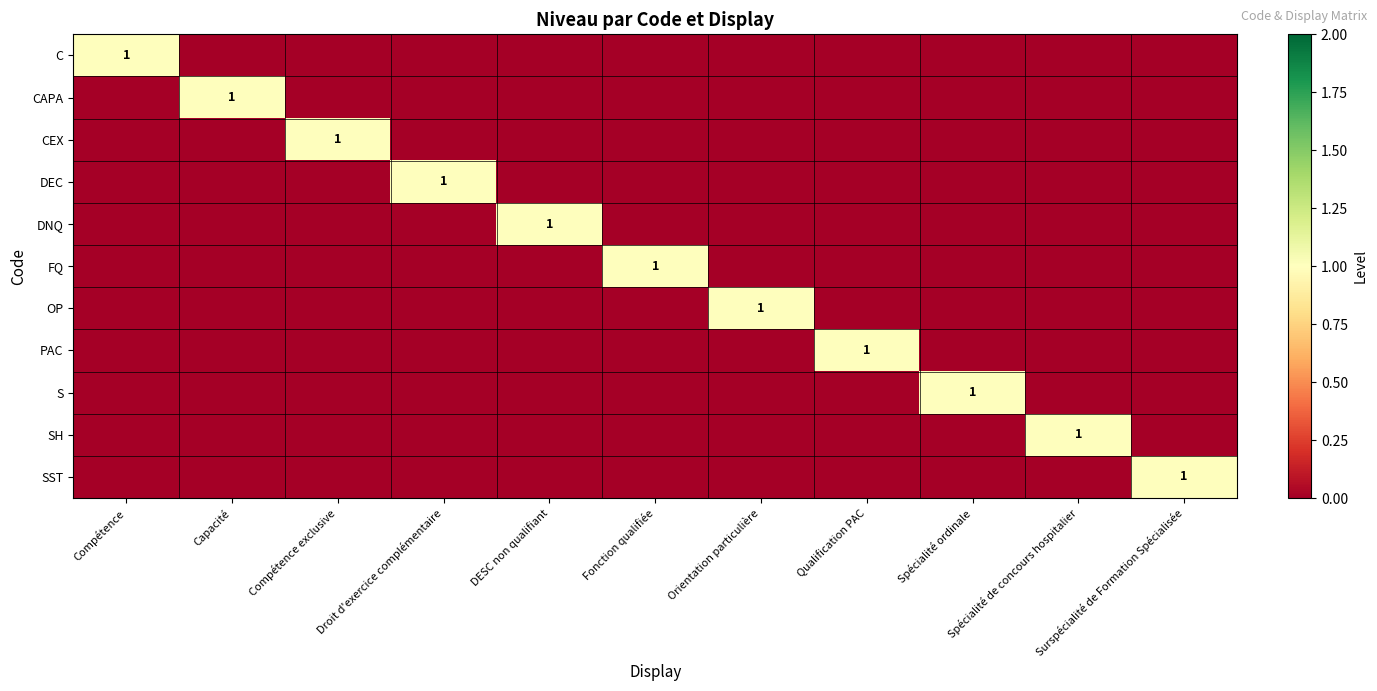

What is the difference between the PAC values at Qualification PAC and Spécialité de concours hospitalier?

1